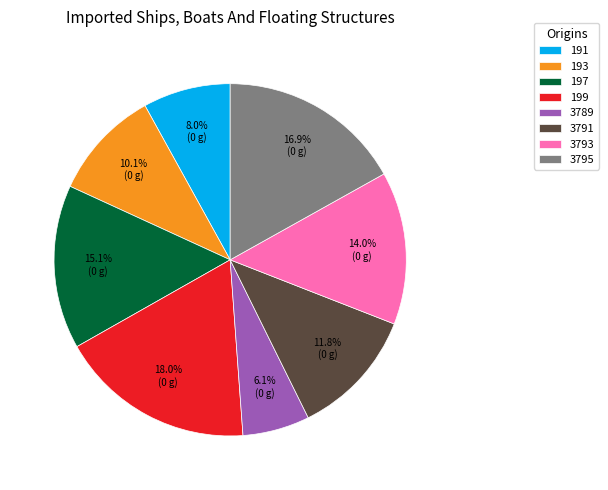

Between 3791 and 199, which is larger?

199